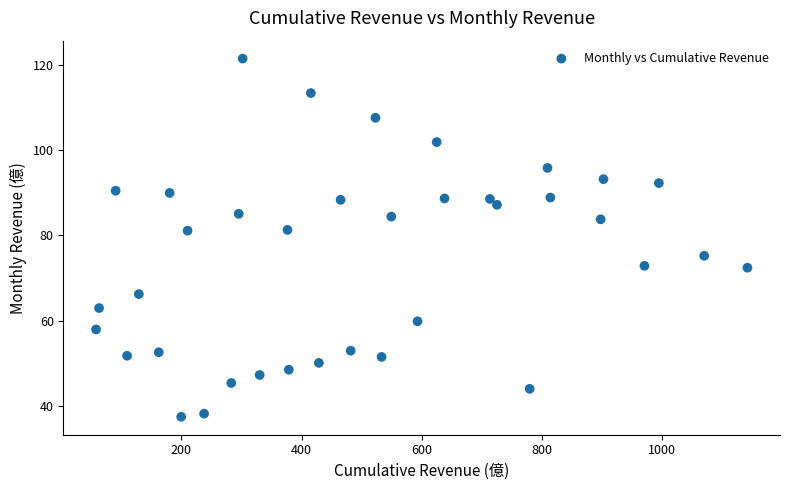

What is the range of Y values (max minus min)?

84.1